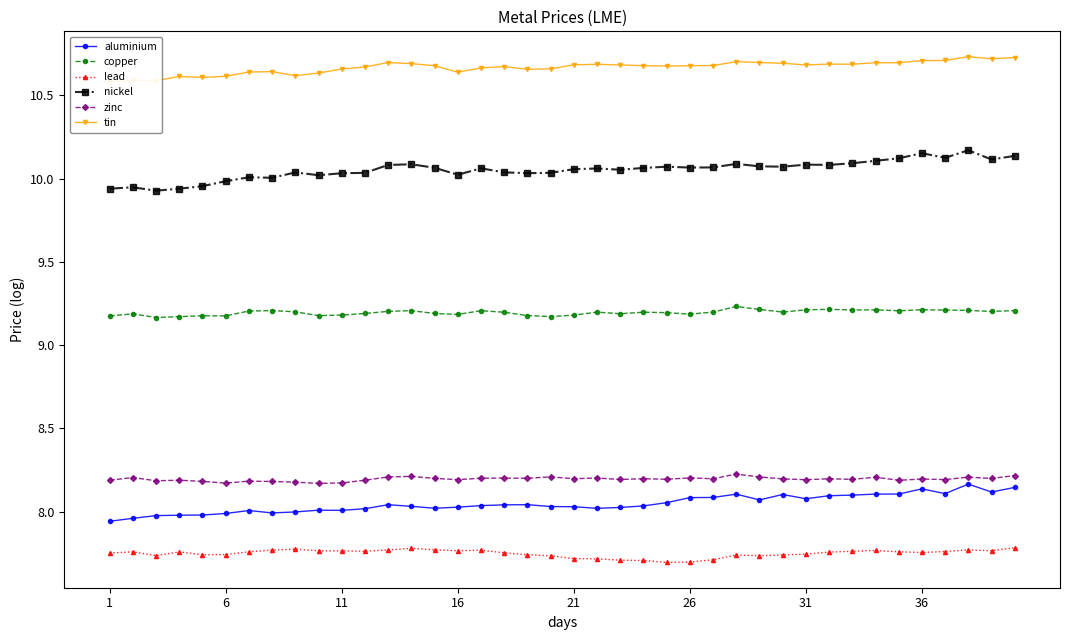

What is the sum of the copper values at 23 and 17?

18.4